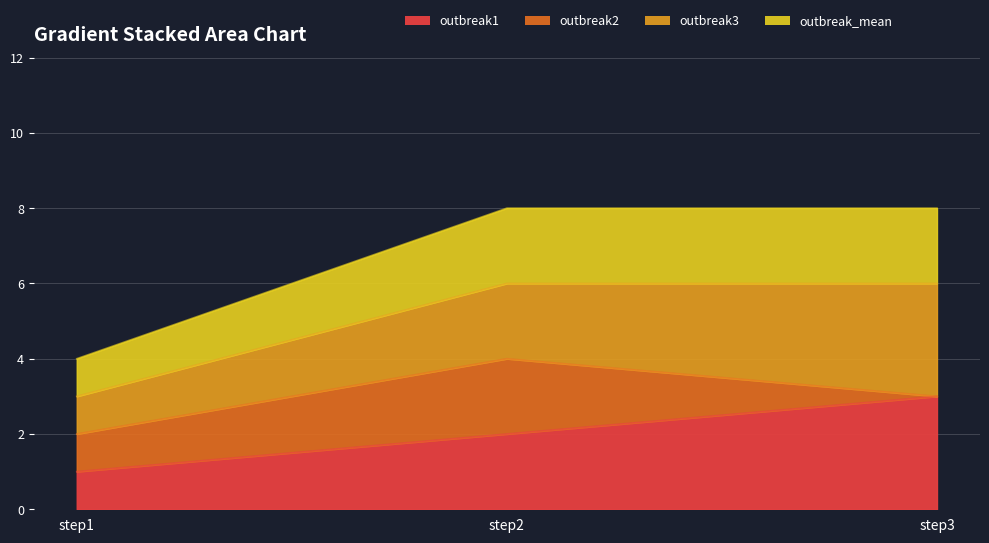

Does the chart display data point markers on the line(s)?

No